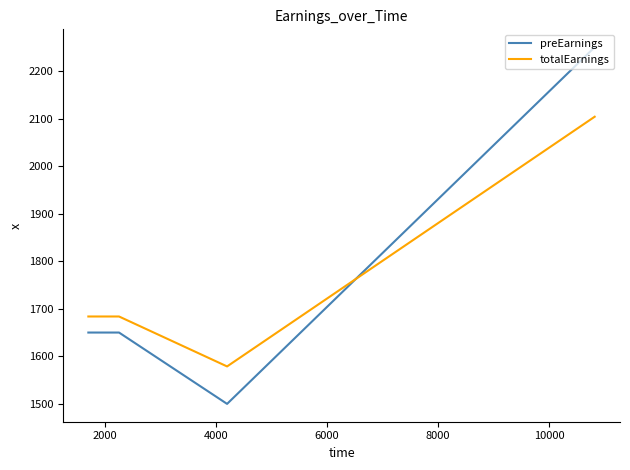

What is the lowest value of the totalEarnings series?

1578.8